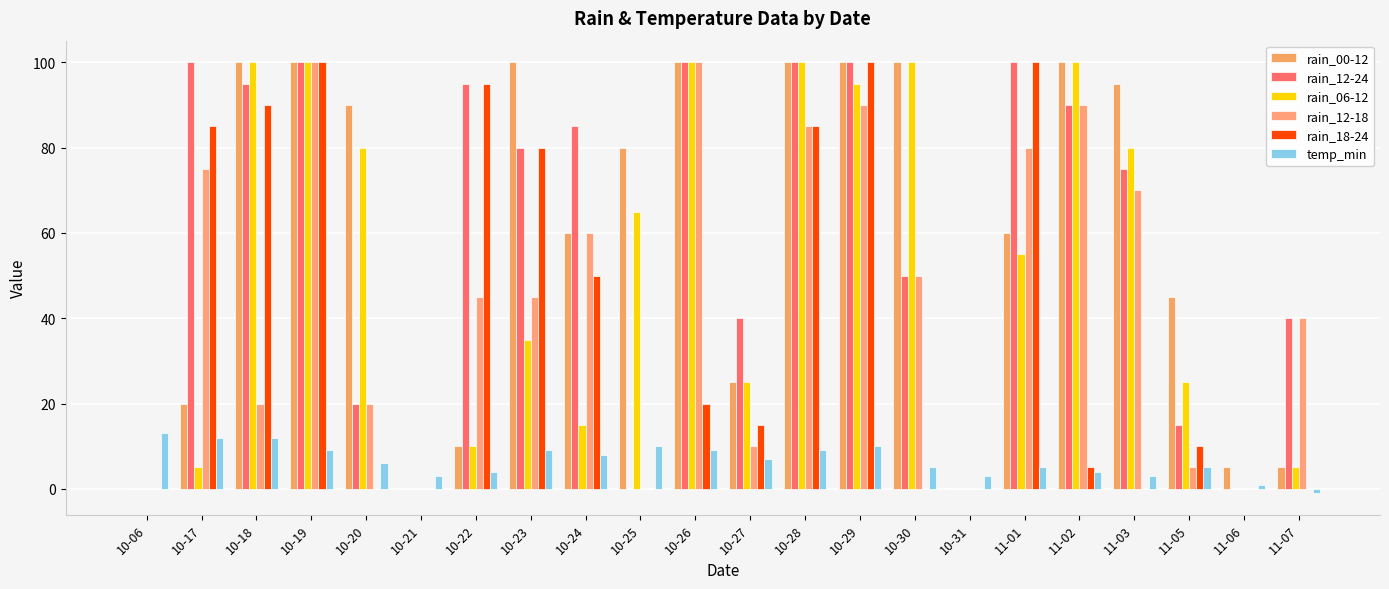

What is the sum of the temp_min values at 10-26 and 10-20?

15